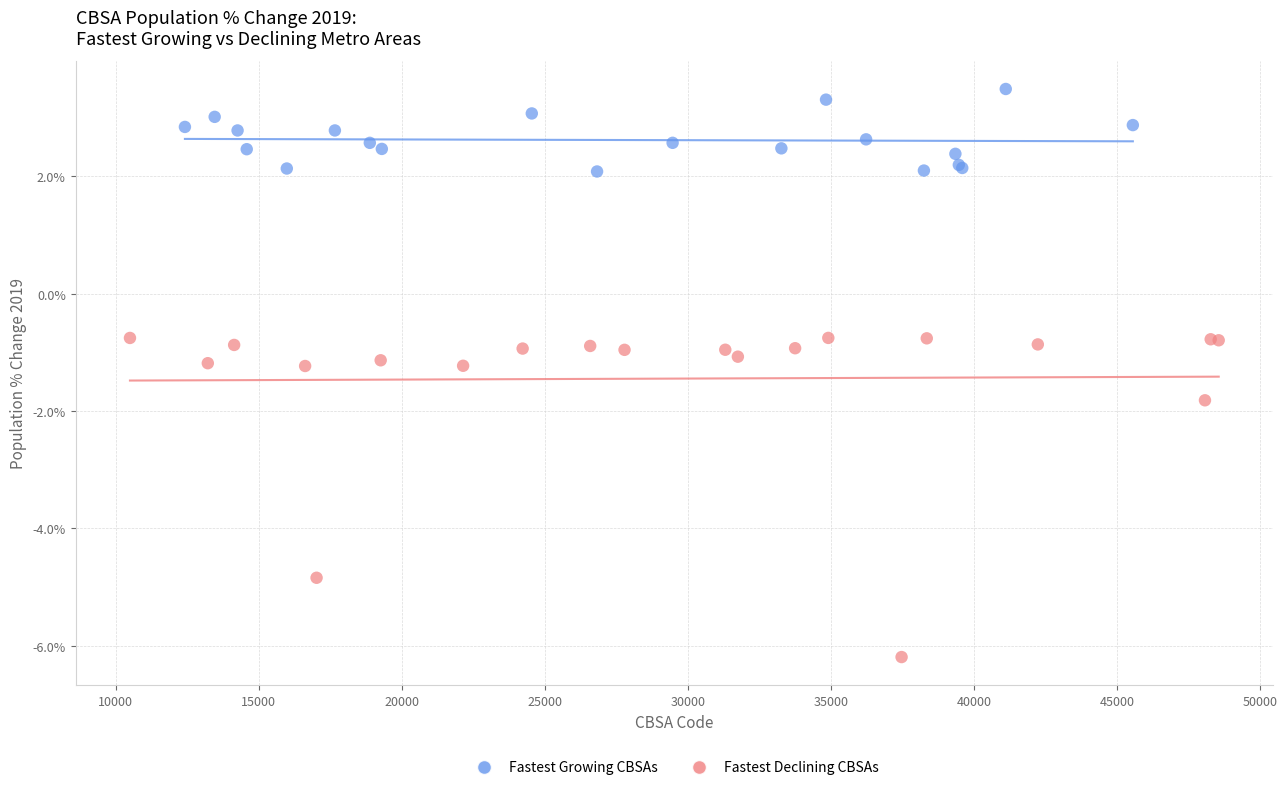

Which series contains the highest Y value?

Fastest Growing CBSAs